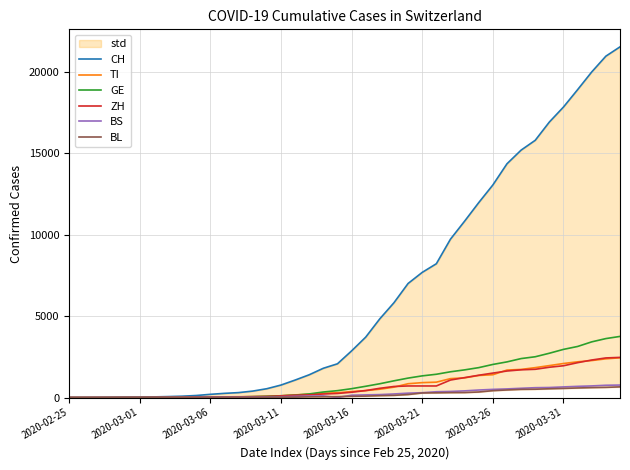

Is it true that ZH equals 62 at 14?

True